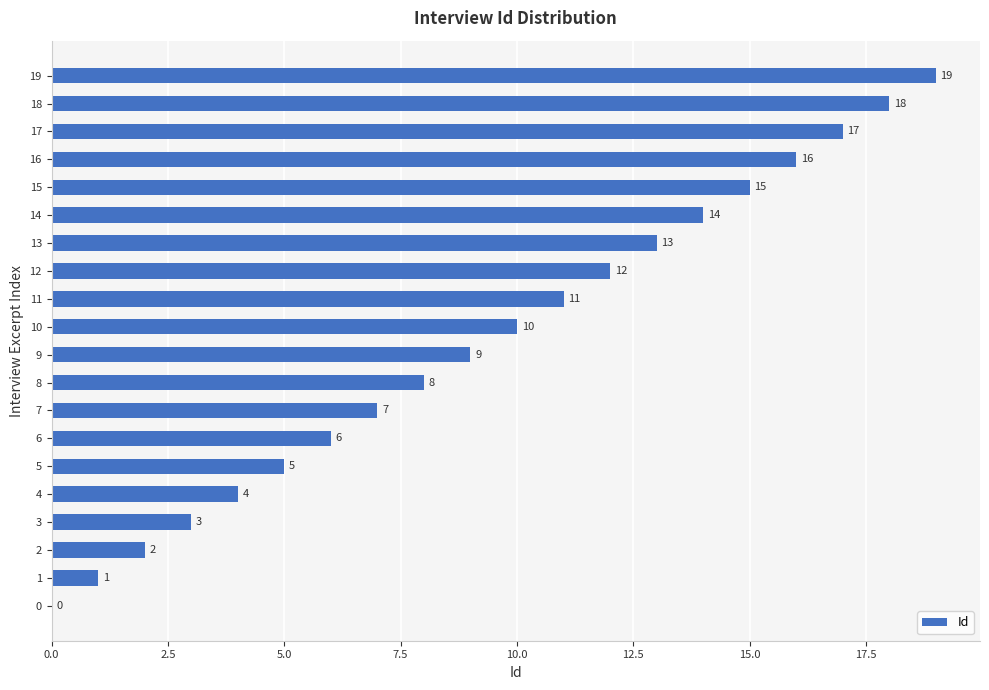

What value does the data have at 18, to the nearest 5?

20